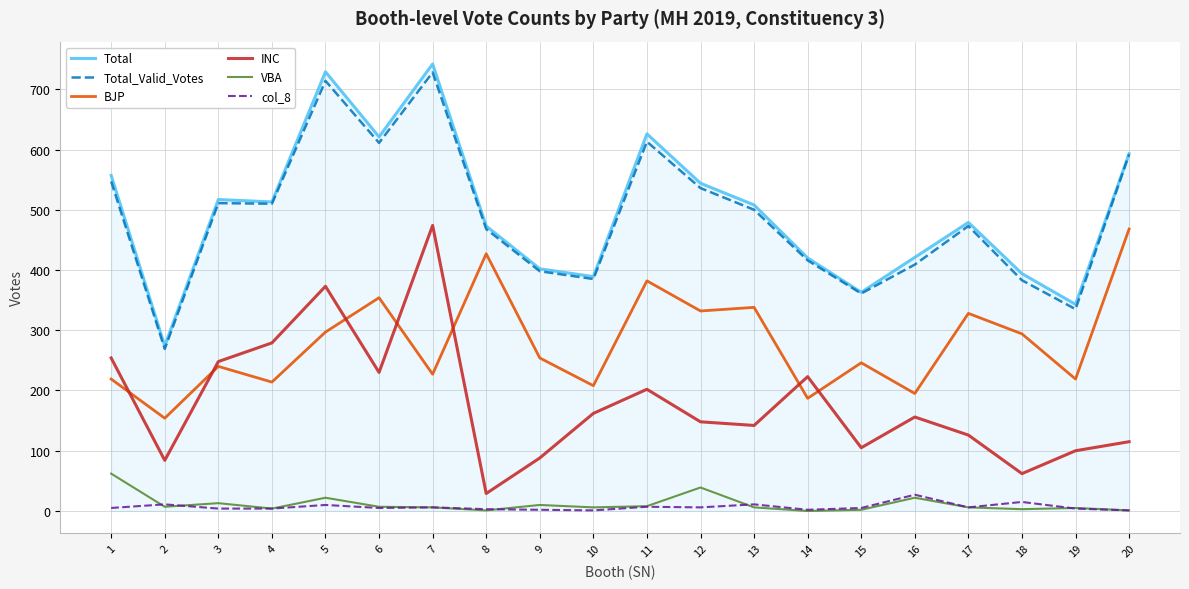

True or false: VBA and INC cross at least once.

False